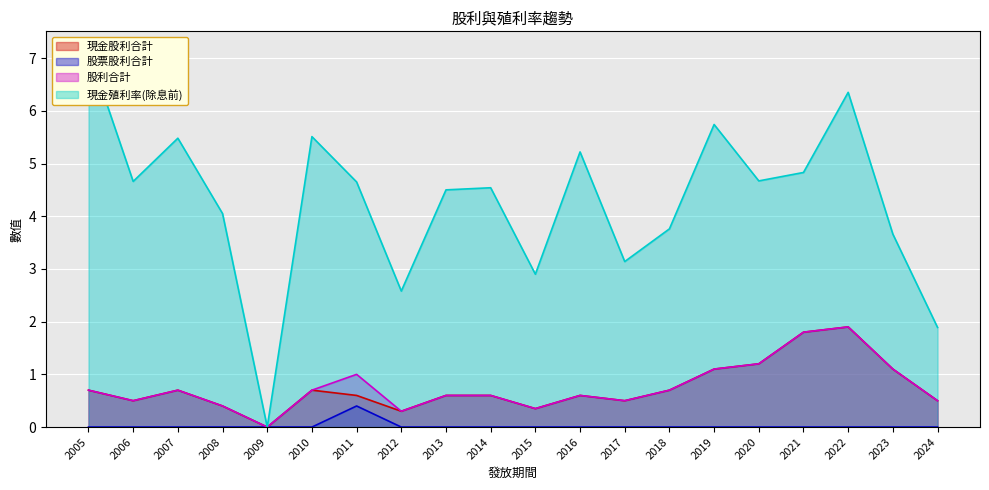

The value of 股利合計 at 2005 is 0.7. True or false?

True